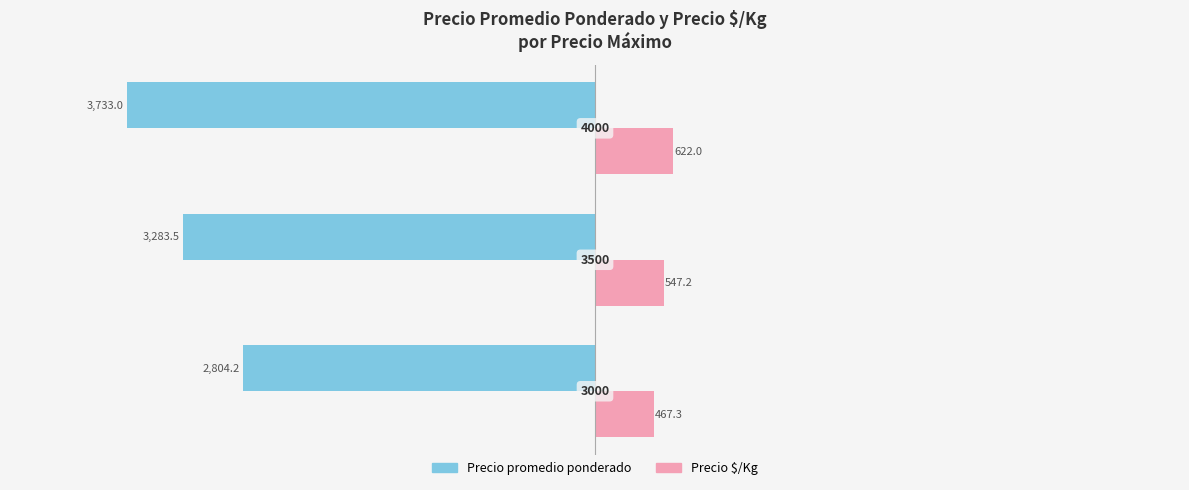

Reading right to left, transcribe all the data shown in this chart.

Precio promedio ponderado: -3733.0	-3283.5	-2804.2
Precio $/Kg: 622.0	547.2	467.3